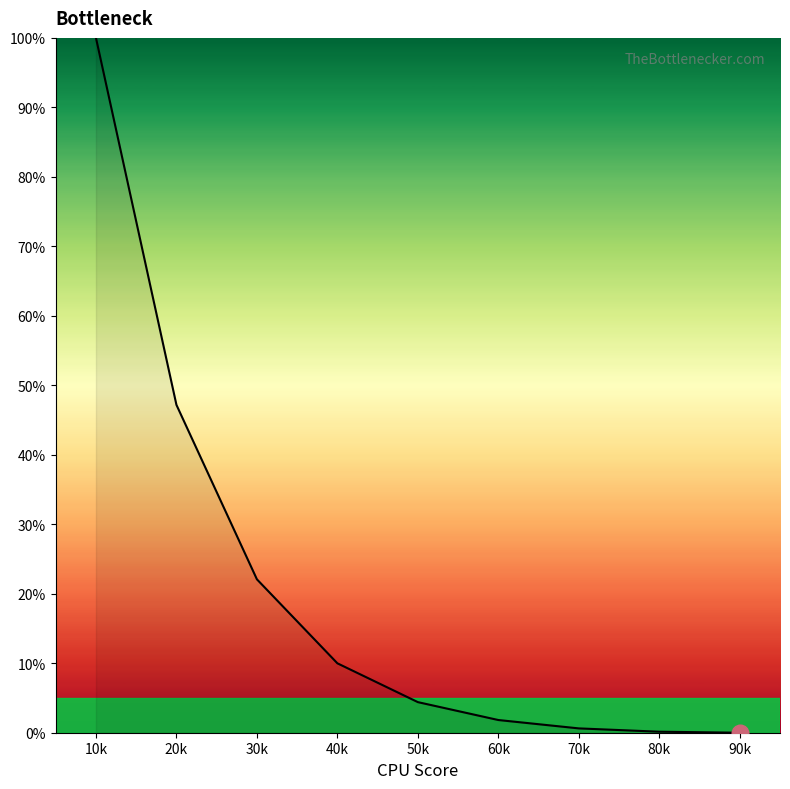

What position from the left is 50k?

5